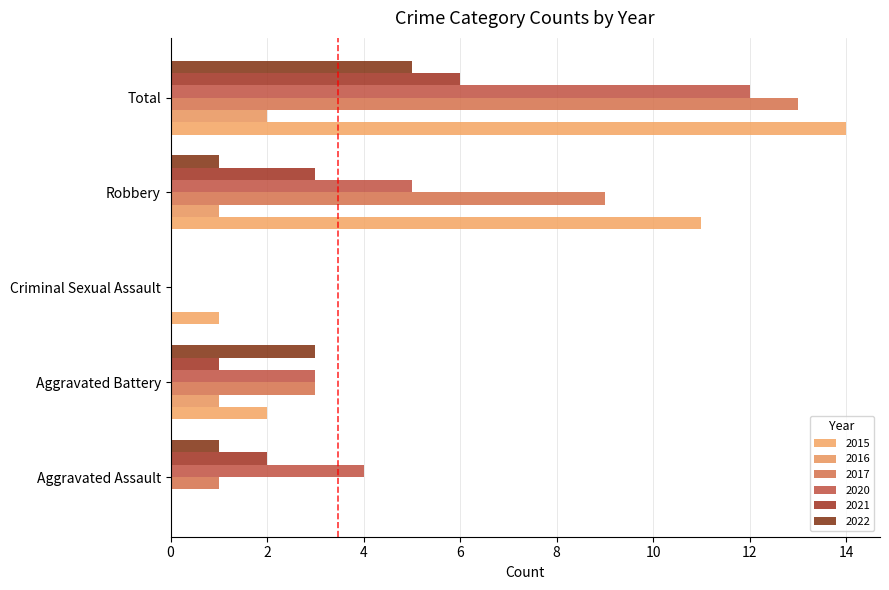

What position from the left is Total?

5